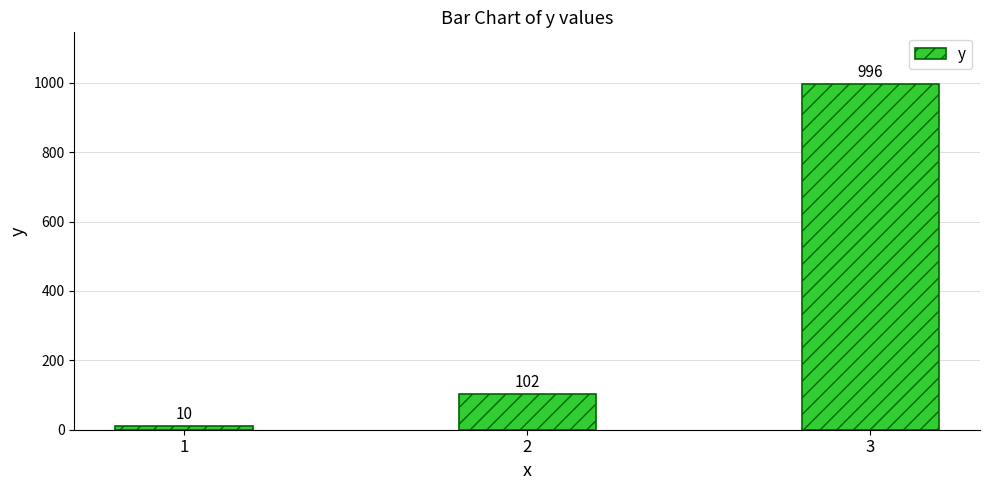

Does the chart contain any negative values?

No